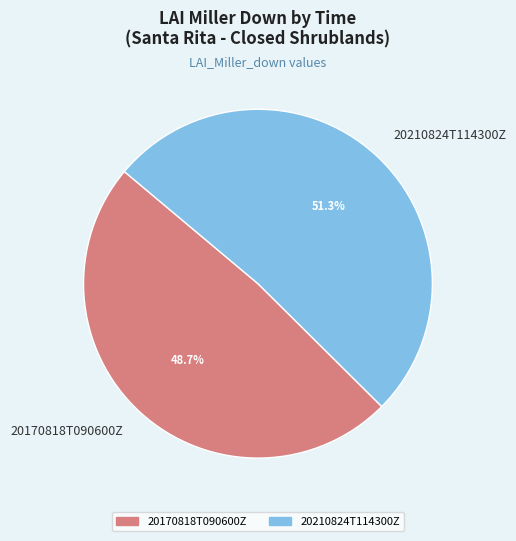

To the nearest percent, what is the average slice percentage?

50%